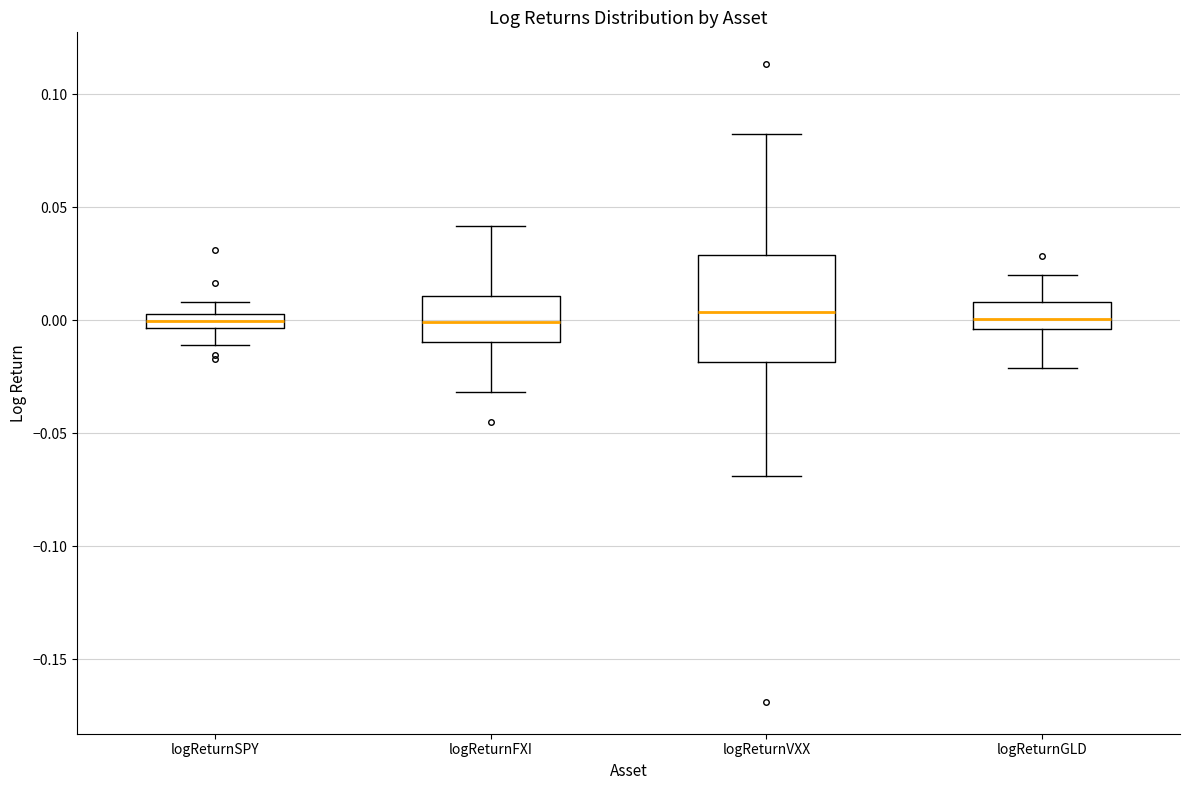

Where does the upper whisker of the box for logReturnSPY end on the y-axis? The values are not printed on the chart, so give them approximately, as read against the axis.

0.010